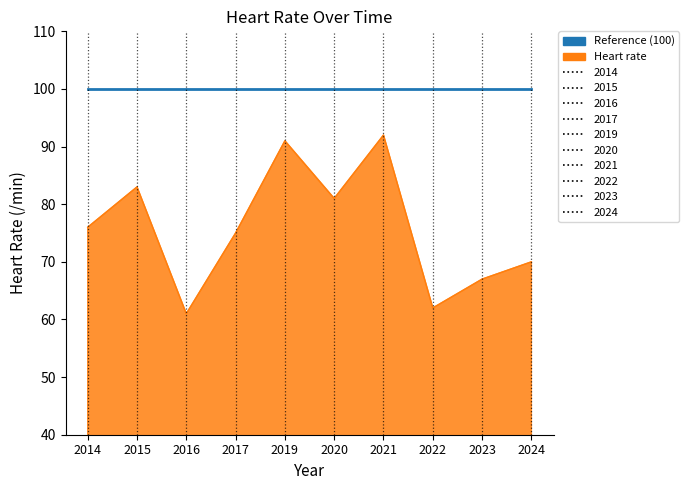

True or false: Reference (100) and Heart rate cross at least once.

False